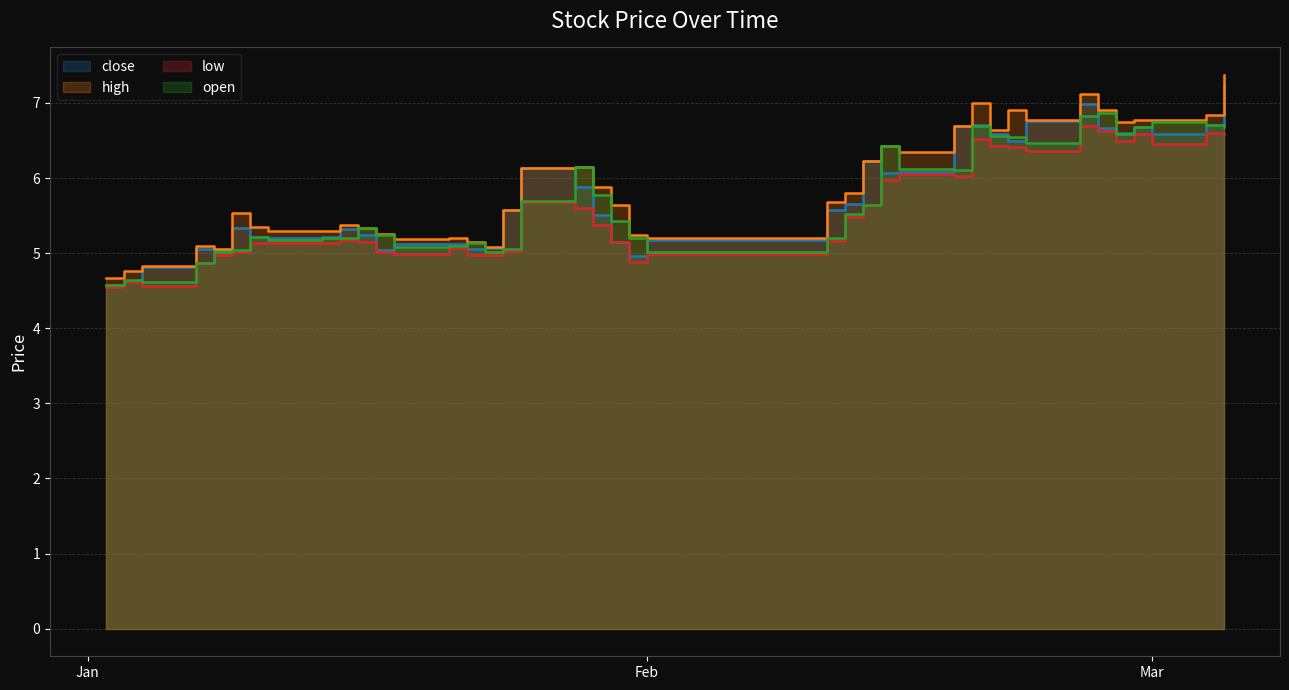

List the labels in order of close value, largest first.

2019-03-05, 2019-02-25, 2019-02-22, 2019-03-04, 2019-02-19, 2019-02-18, 2019-02-28, 2019-02-26, 2019-02-27, 2019-02-20, 2019-03-01, 2019-02-21, 2019-02-13, 2019-01-25, 2019-02-15, 2019-02-14, 2019-01-28, 2019-02-12, 2019-01-24, 2019-02-11, 2019-01-29, 2019-01-09, 2019-01-15, 2019-01-16, 2019-01-14, 2019-01-10, 2019-01-11, 2019-02-01, 2019-01-30, 2019-01-18, 2019-01-21, 2019-01-23, 2019-01-22, 2019-01-07, 2019-01-17, 2019-01-08, 2019-01-31, 2019-01-04, 2019-01-03, 2019-01-02